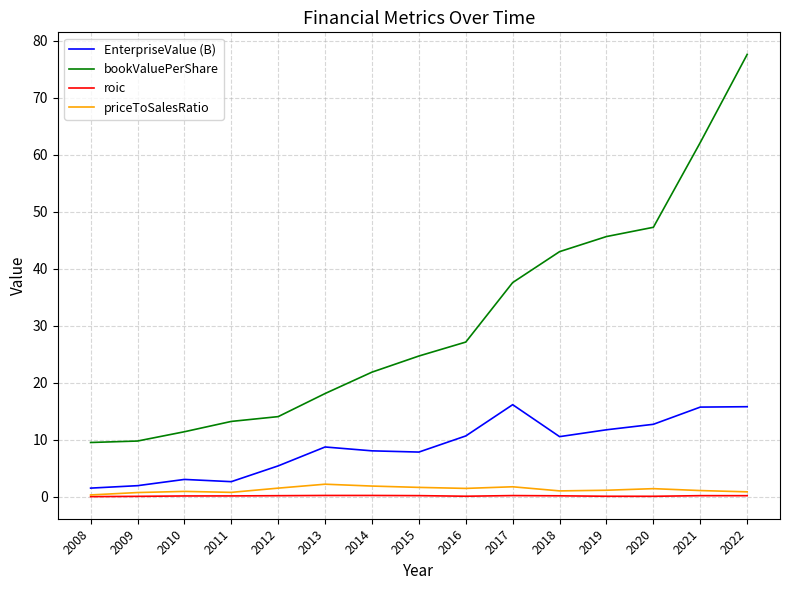

Which series changed the most between 2009 and 2021?

bookValuePerShare